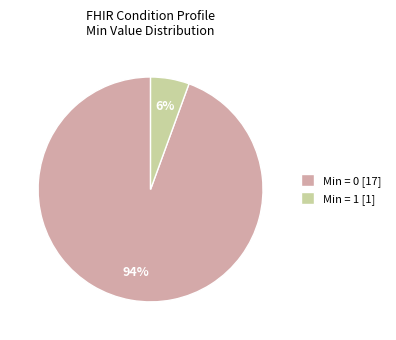

Rank the categories by value from lowest to highest.

Min = 1 [1], Min = 0 [17]